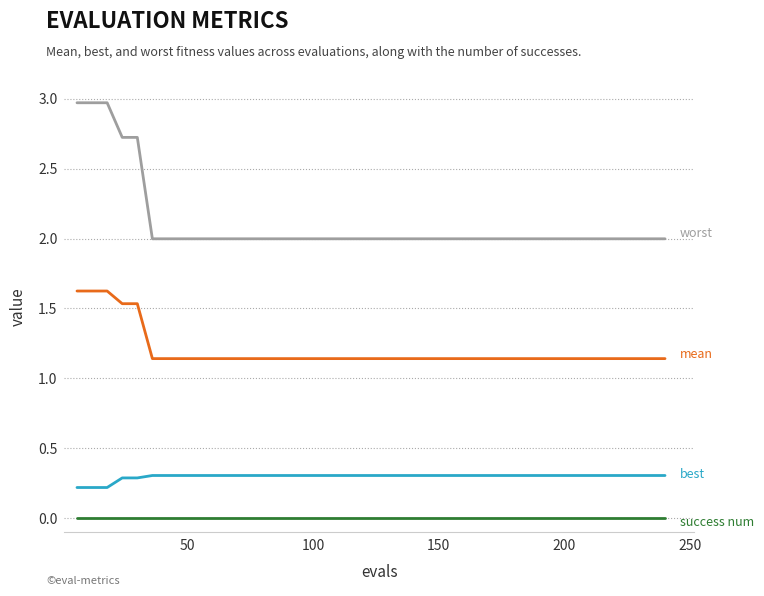

What is the maximum value shown in the chart?

3.0